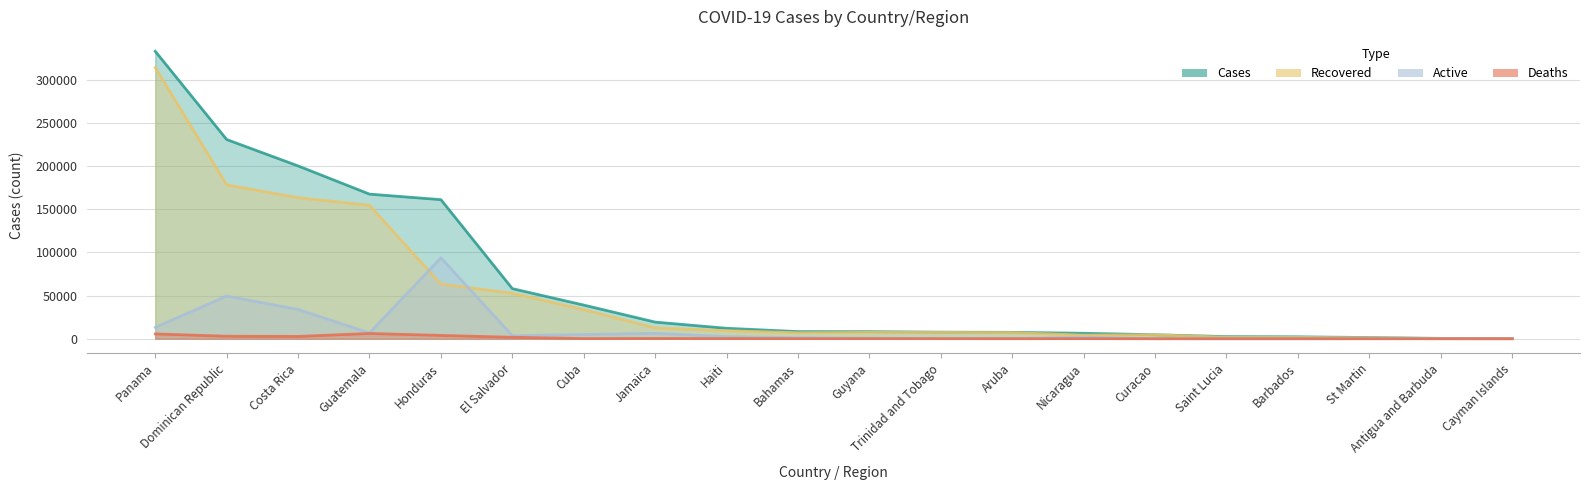

What position from the right is Nicaragua?

7